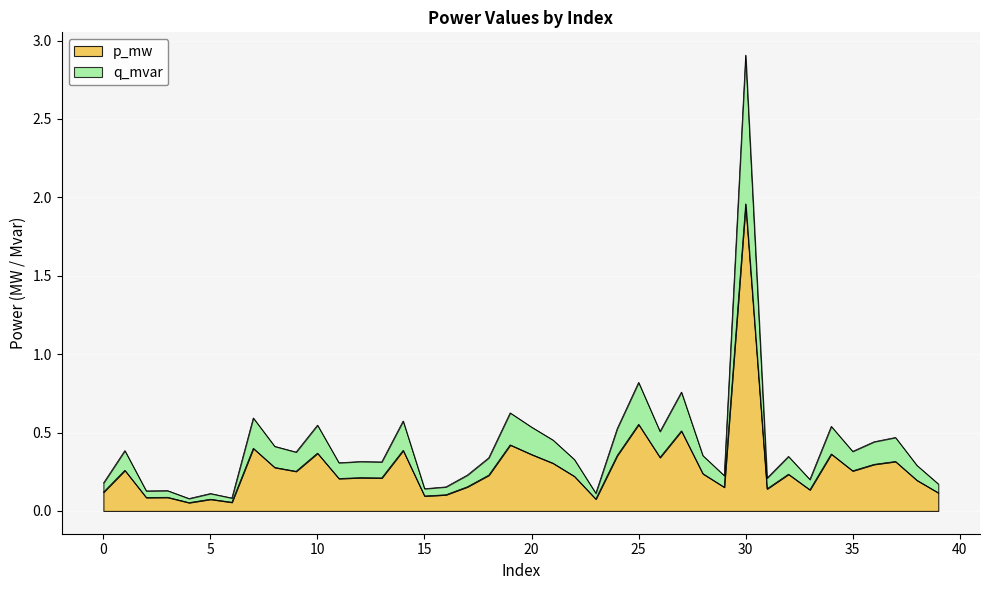

Reading left to right, extract all data points from this chart.

p_mw: 0.1	0.3	0.1	0.1	0.1	0.1	0.1	0.4	0.3	0.3	0.4	0.2	0.2	0.2	0.4	0.1	0.1	0.2	0.2	0.4	0.4	0.3	0.2	0.1	0.4	0.6	0.3	0.5	0.2	0.2	2.0	0.1	0.2	0.1	0.4	0.3	0.3	0.3	0.2	0.1
q_mvar: 0.2	0.4	0.1	0.1	0.1	0.1	0.1	0.6	0.4	0.4	0.5	0.3	0.3	0.3	0.6	0.1	0.2	0.2	0.3	0.6	0.5	0.5	0.3	0.1	0.5	0.8	0.5	0.8	0.4	0.2	2.9	0.2	0.3	0.2	0.5	0.4	0.4	0.5	0.3	0.2